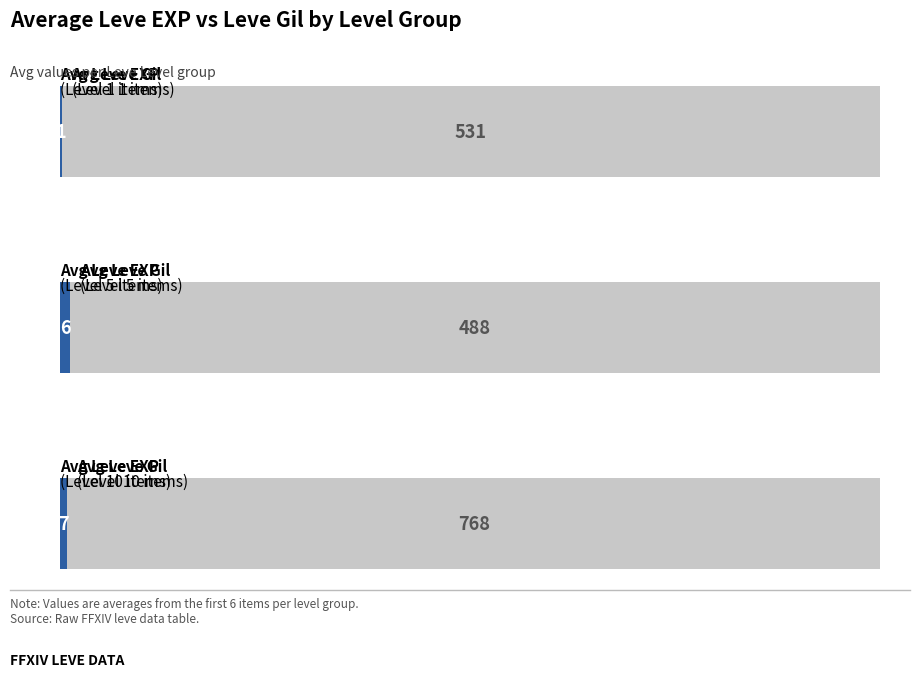

How many bars are there in each group?

2